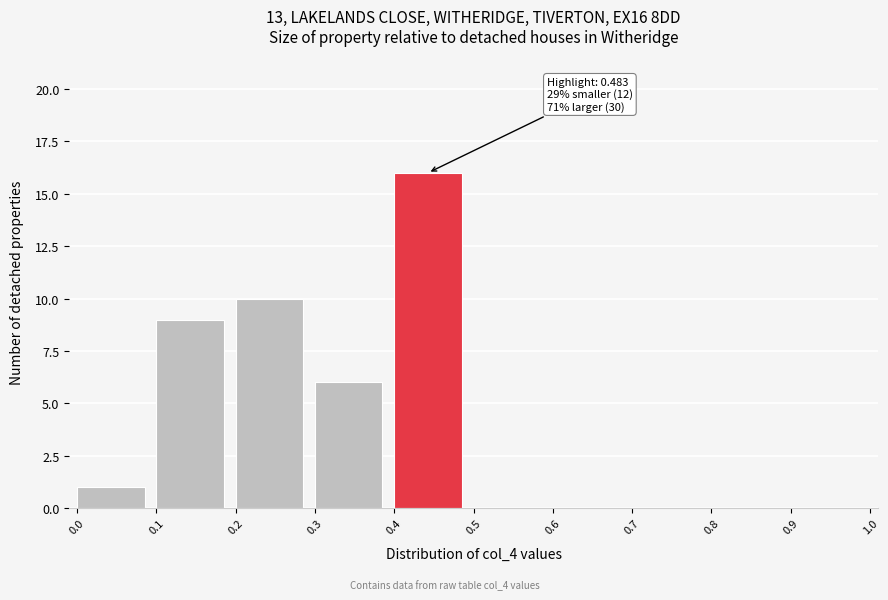

Over which range of the x-axis is the bar tallest?

0.4 to 0.5